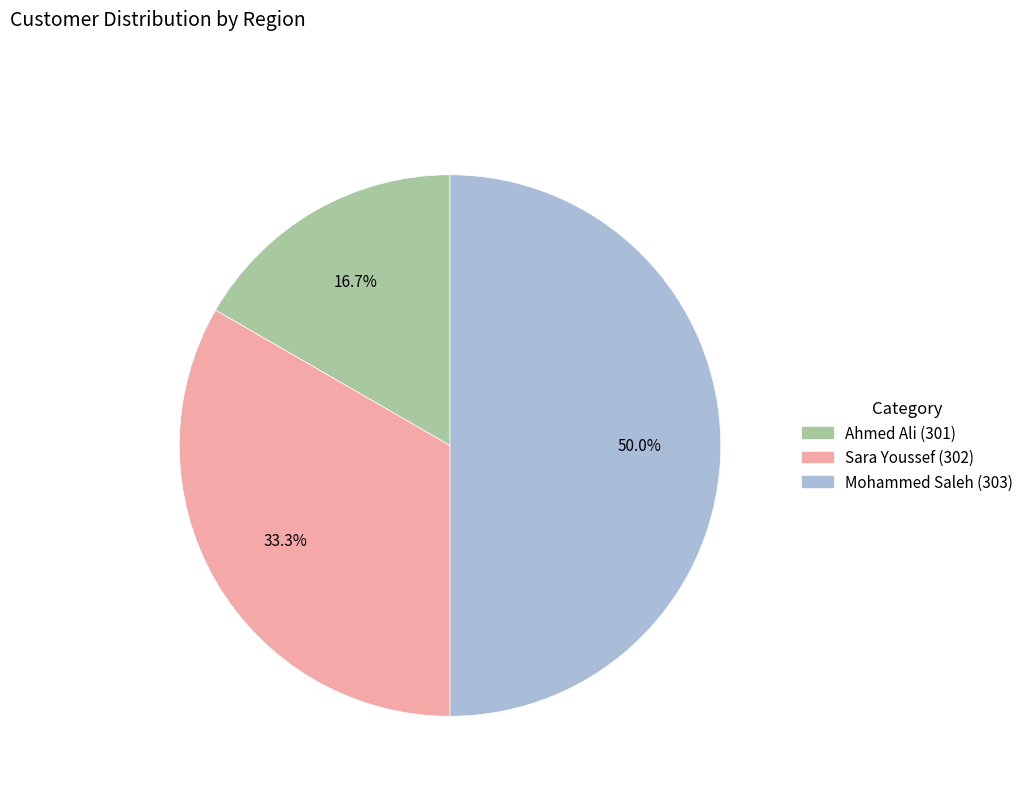

Which has a higher value, Sara Youssef (302) or Mohammed Saleh (303)?

Mohammed Saleh (303)